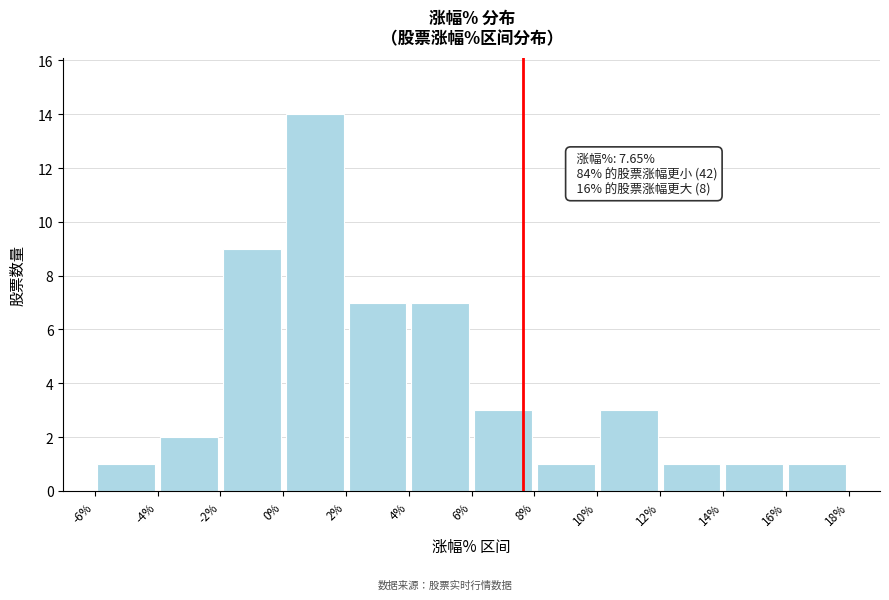

Which range on the x-axis has the tallest bar?

0% to 2%